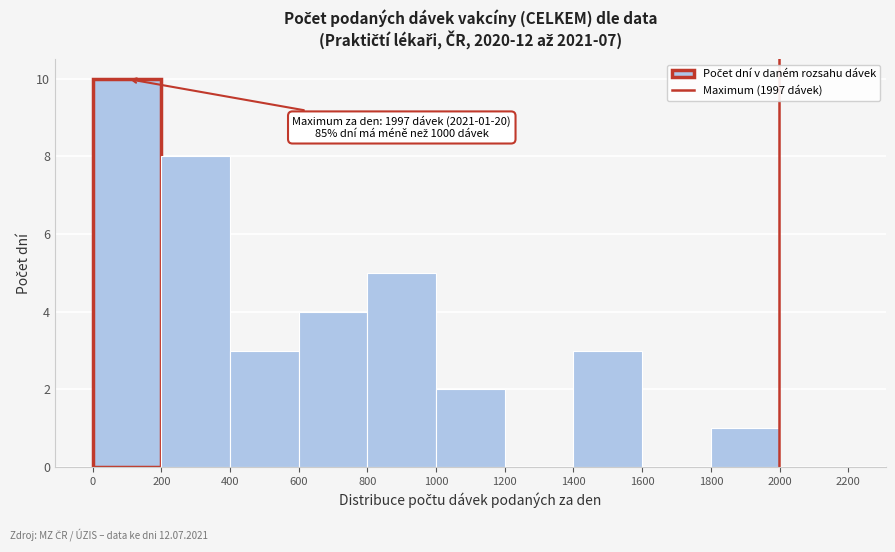

Over which range of the x-axis is the bar tallest?

0 to 200